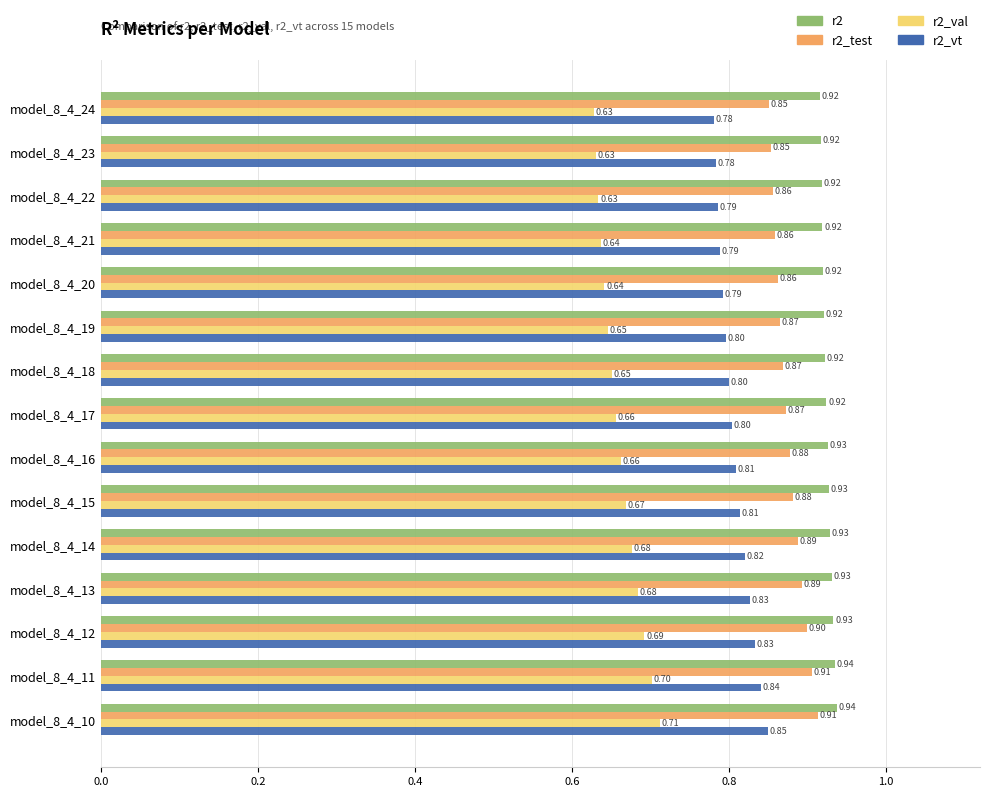

What is the total value across all series at model_8_4_18?

3.2